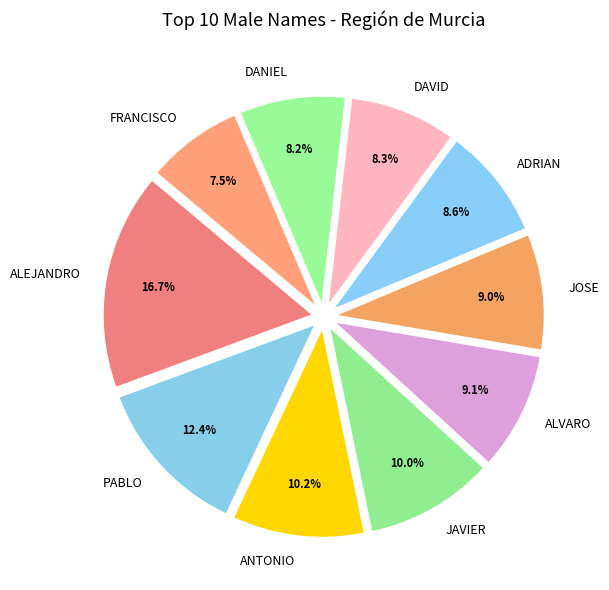

Is PABLO the majority of the pie?

No